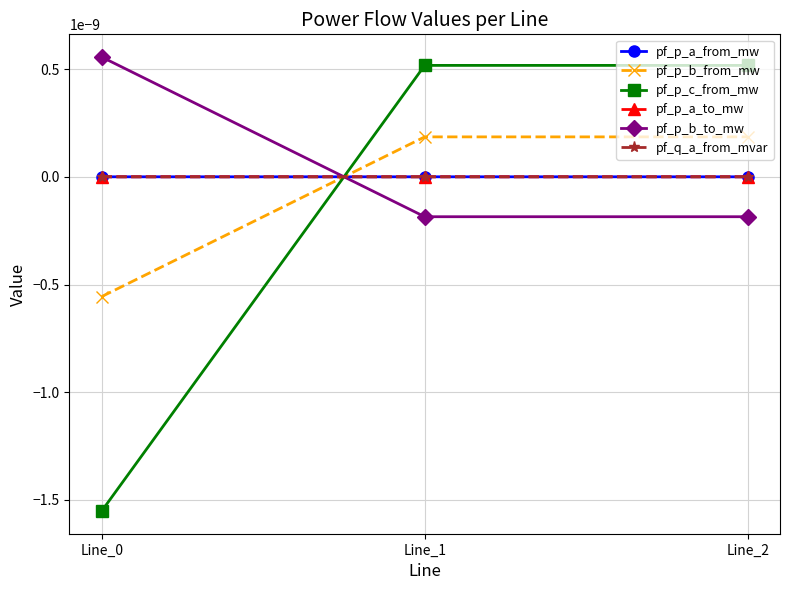

Which series changed the most between Line_0 and Line_1?

pf_p_c_from_mw